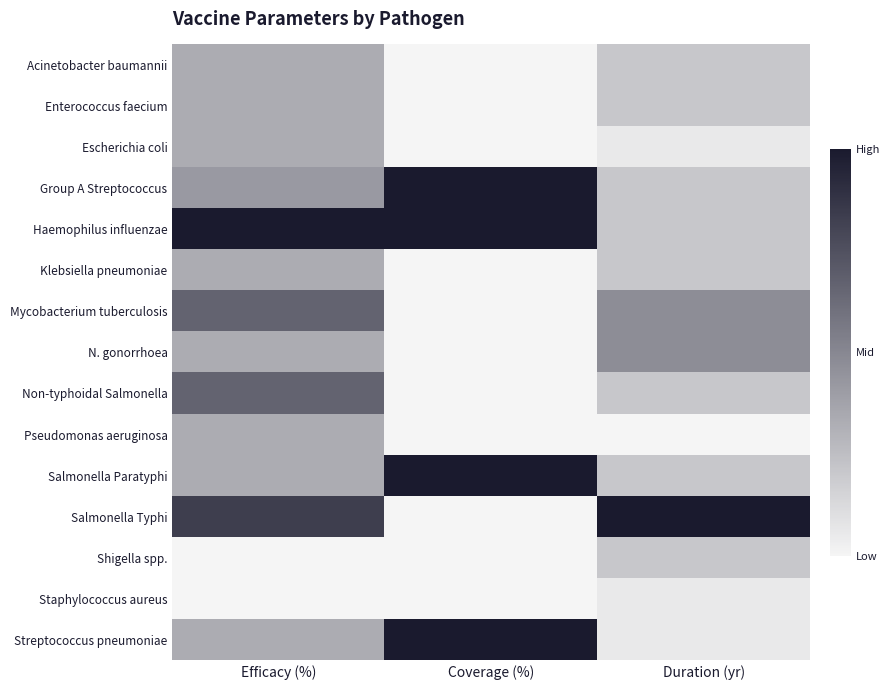

What is the spread (max minus min) of values at Coverage (%)?

1.0